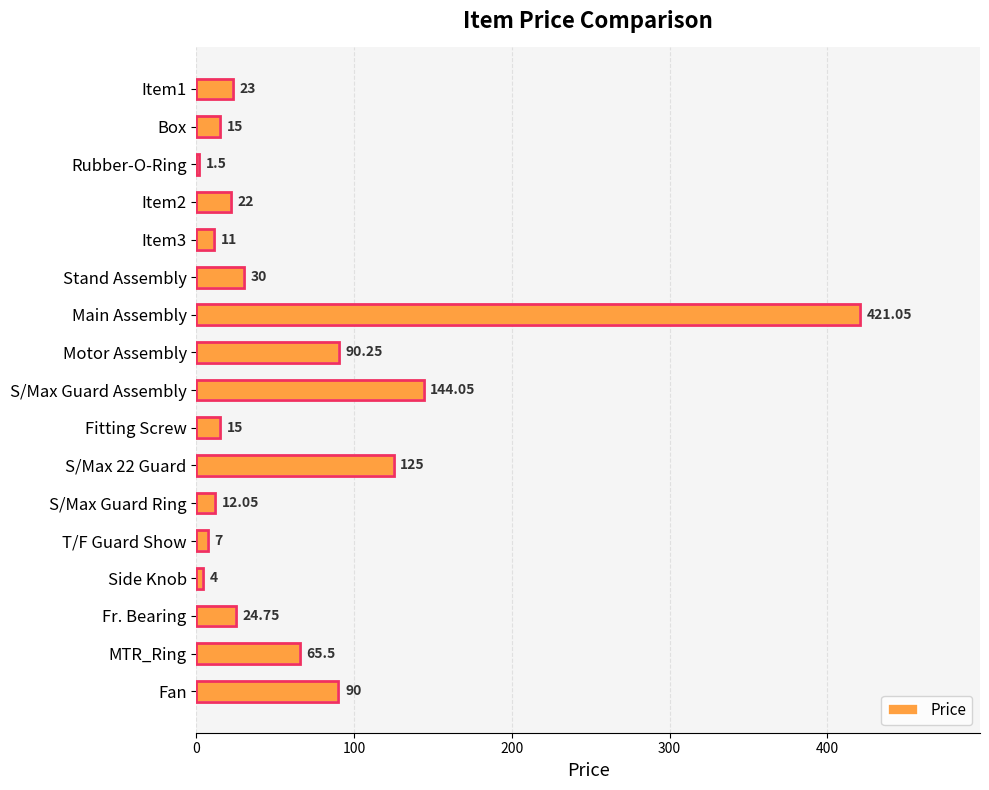

What is the ratio of the value at MTR_Ring to the value at T/F Guard Show?

9.4